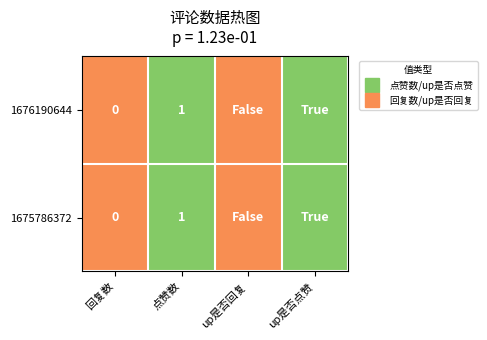

At which label is 1676190644 closest to 0?

回复数